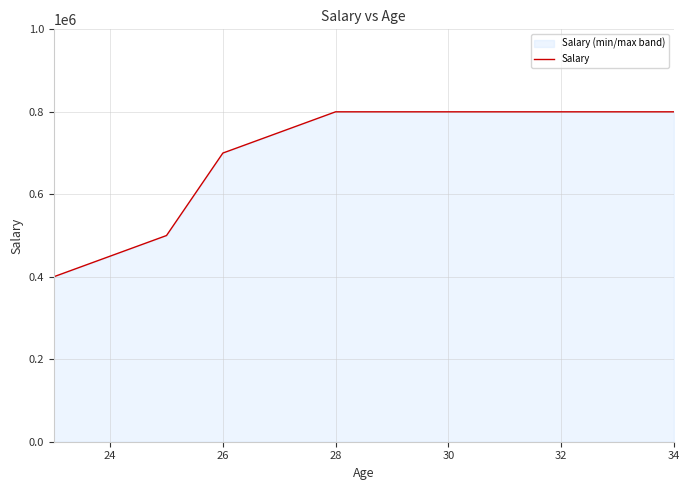

Reading right to left, what are all the values shown in this chart?

800000	800000	700000	500000	400000	400000